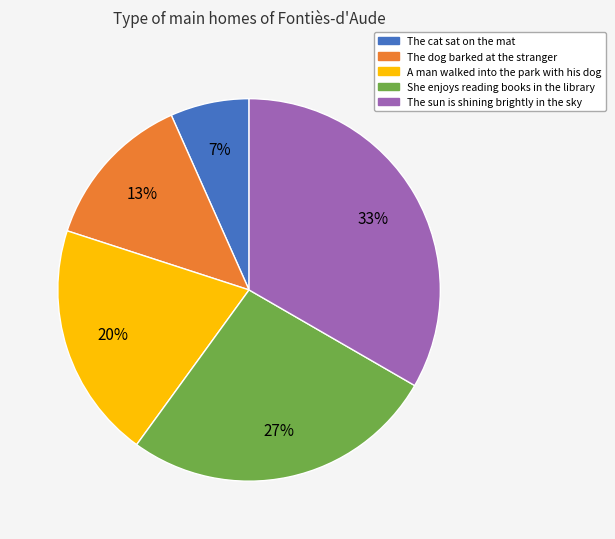

To the nearest percent, what is the average slice percentage?

20%